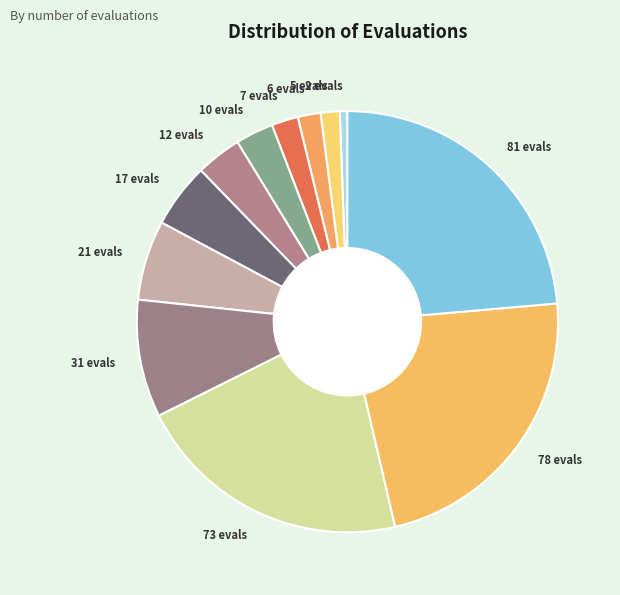

Do 21 evals and 17 evals together represent more than half of the pie?

No